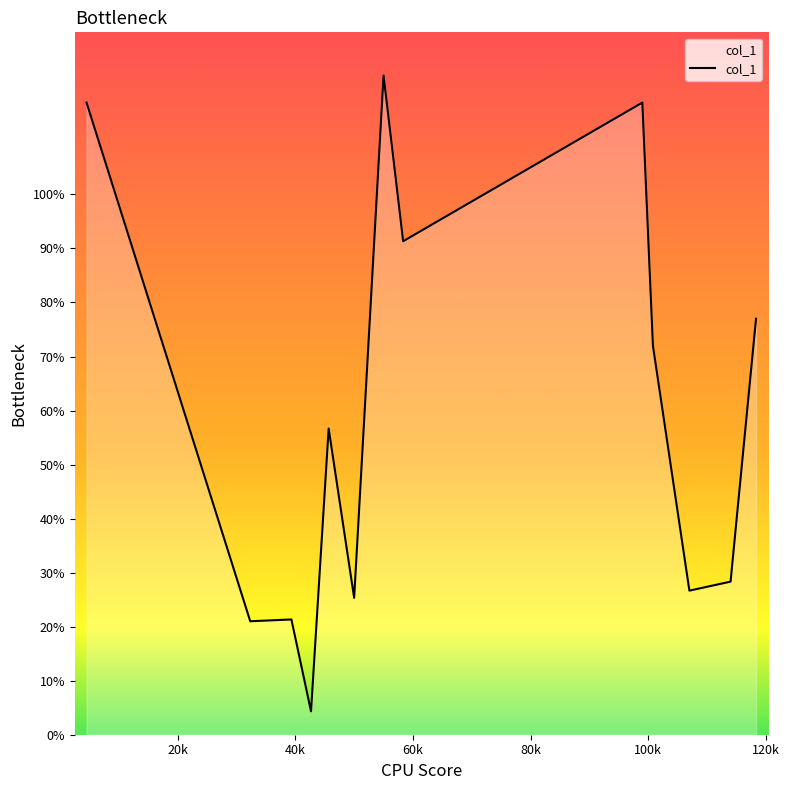

Rank the categories by value from lowest to highest.

42.666666666666664, 32.333333333333336, 39.333333333333336, 50, 107, 114, 45.666666666666664, 100.8, 118.33333333333333, 58.333333333333336, 4.5, 99, 55